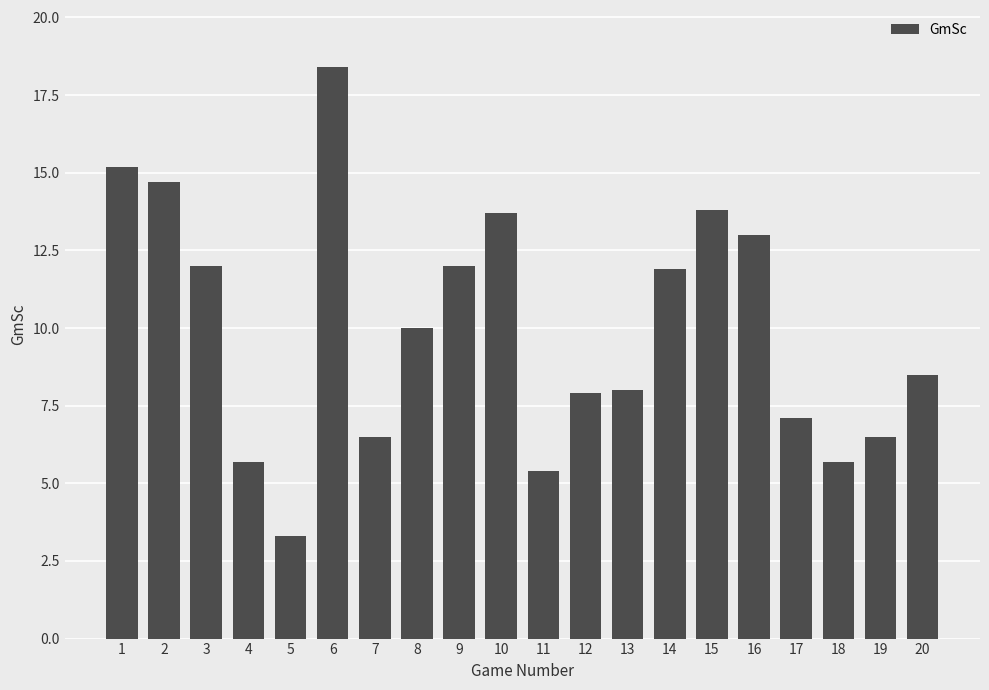

How many categories are shown in the chart?

20